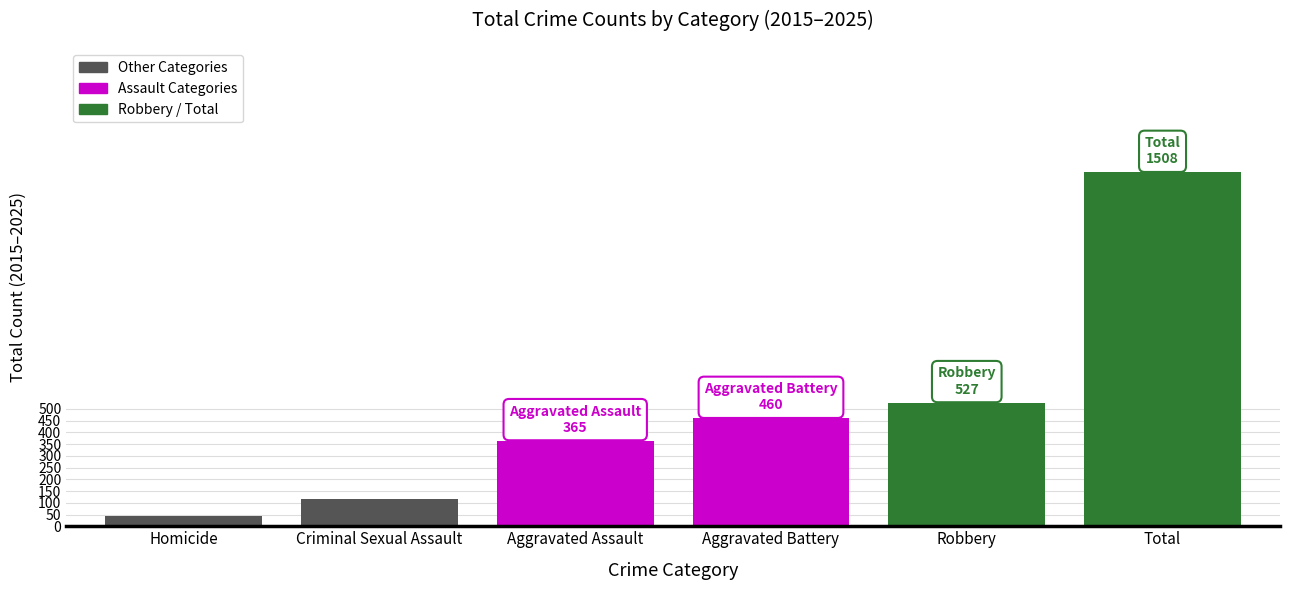

The value at Robbery is 936. True or false?

False